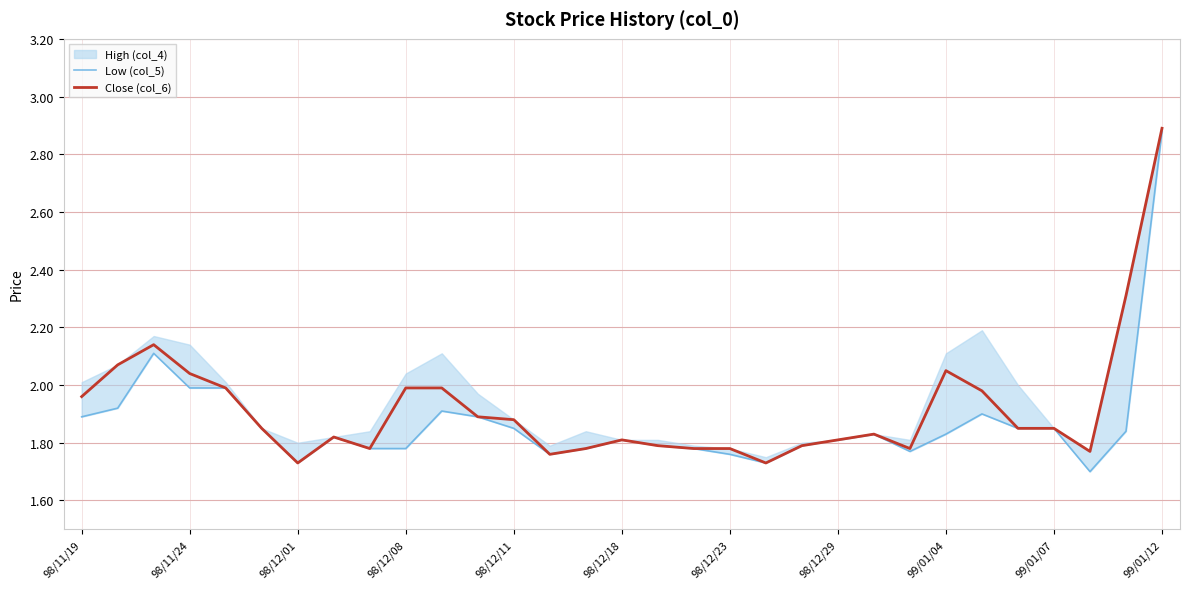

What is the difference between the second highest and second lowest values in the Close (col_6) series?

0.6